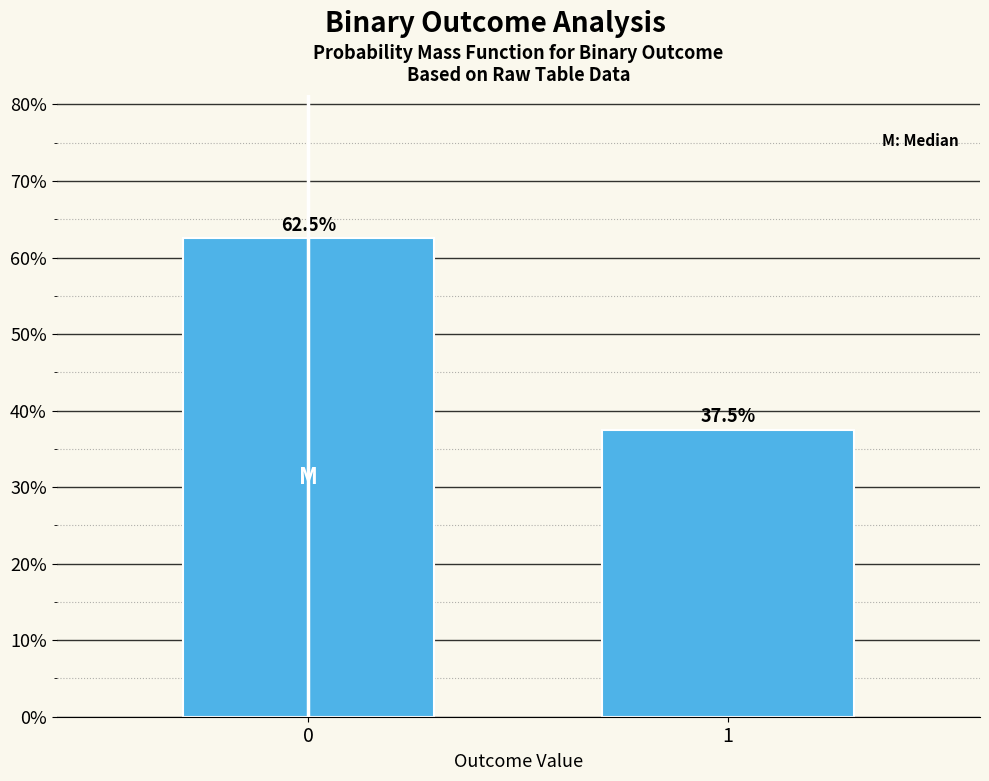

Reading right to left, list all the values displayed in this chart.

1=37.5	0=62.5